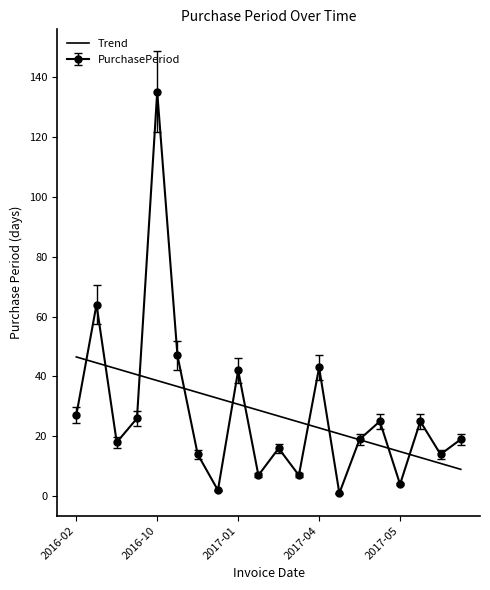

Which series has the largest range (max minus min)?

PurchasePeriod